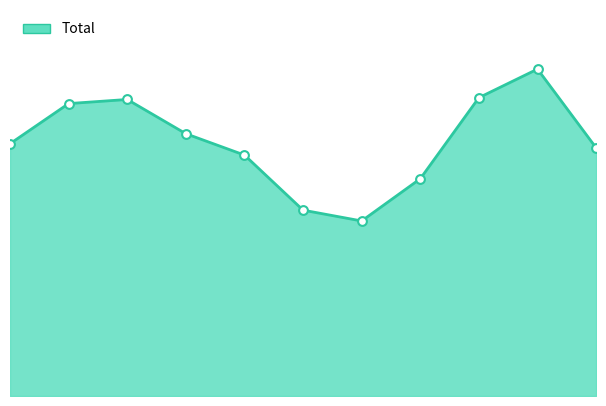

How many lines are shown in the chart?

1